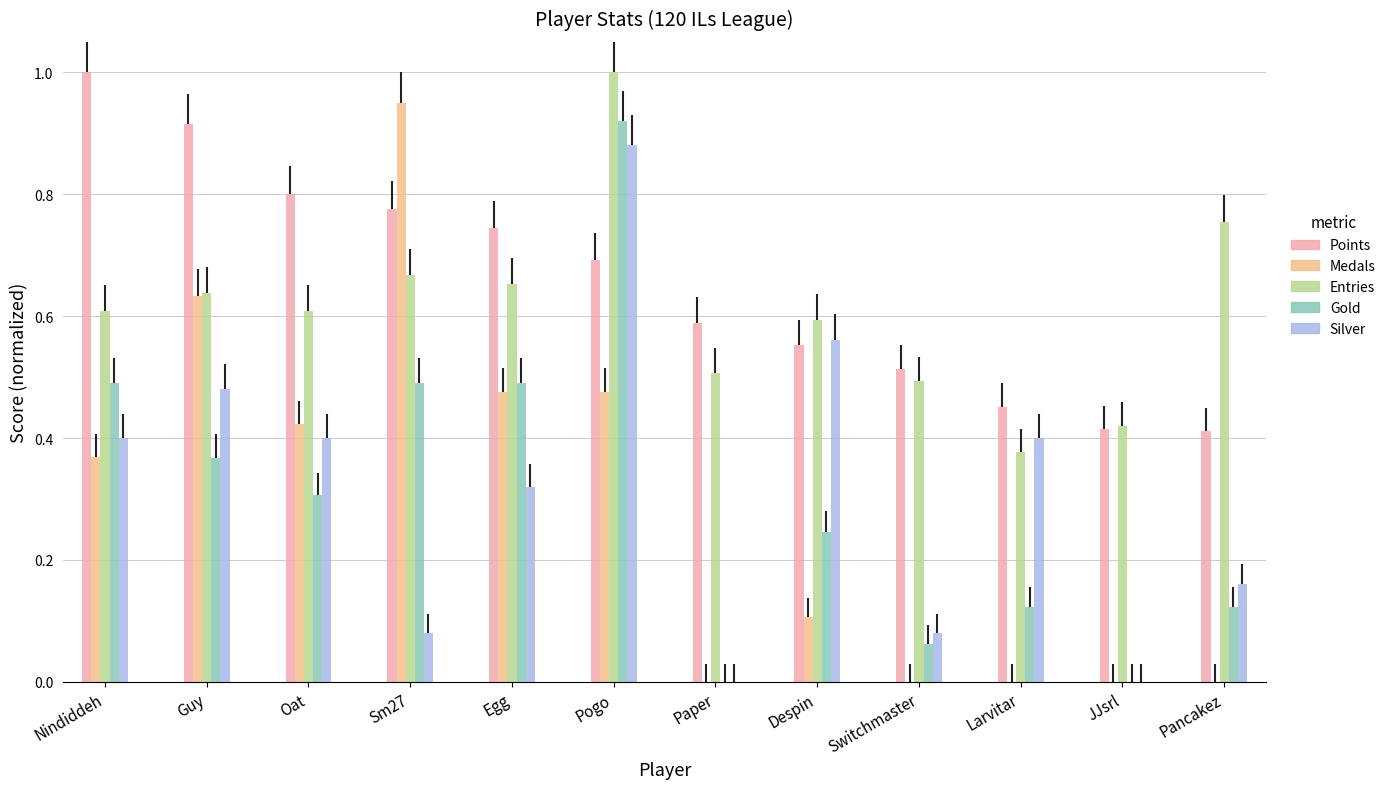

The value of Gold at JJsrl is 0.6. True or false?

False